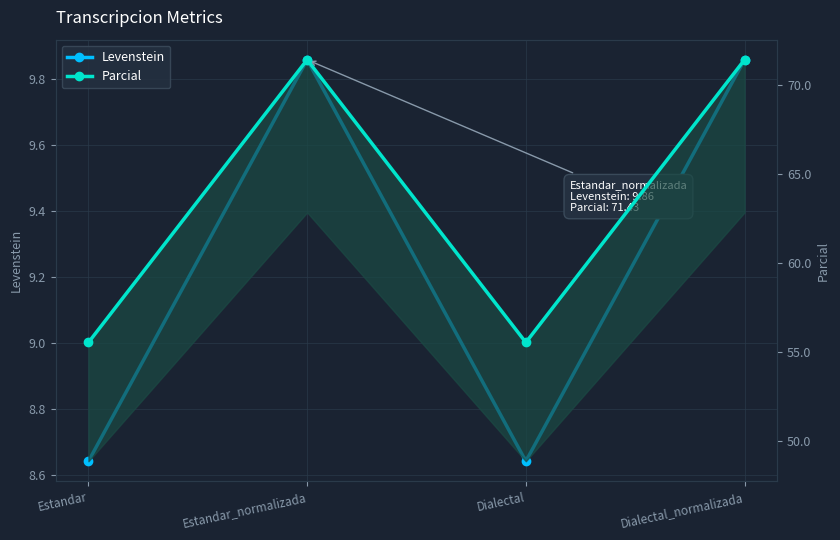

Reading left to right, what are all the values shown in this chart?

Levenstein: 8.6	9.9	8.6	9.9
Parcial: 55.6	71.4	55.6	71.4